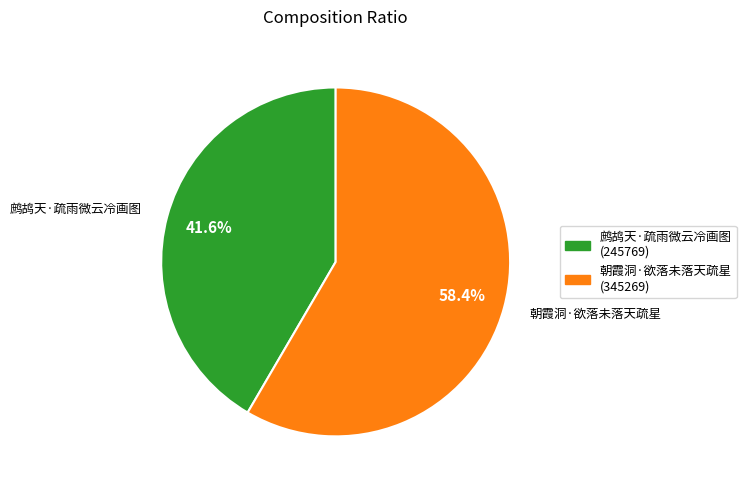

Which slice is the smallest?

鹧鸪天·疏雨微云冷画图